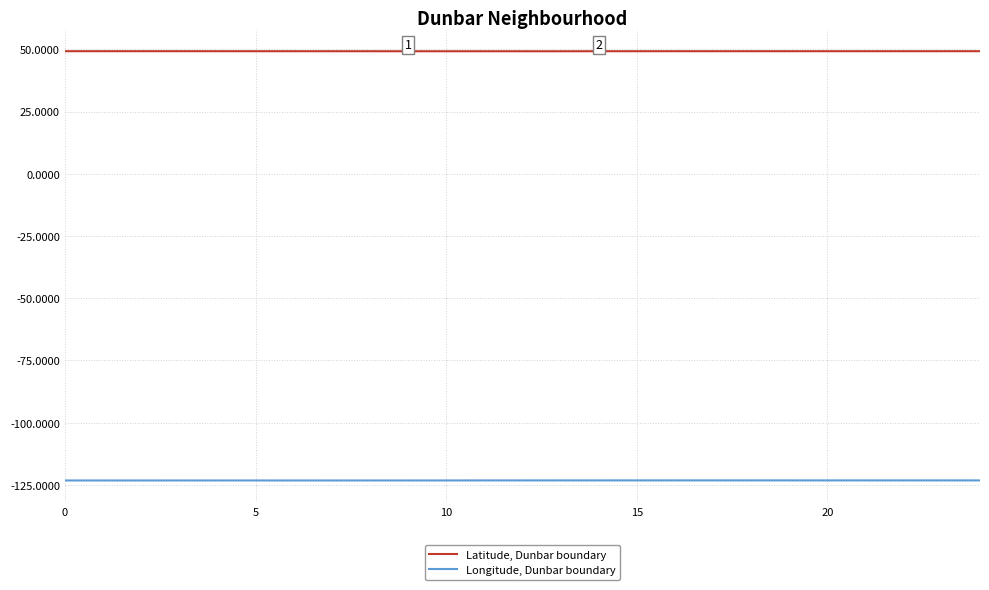

True or false: Latitude, Dunbar boundary and Longitude, Dunbar boundary cross at least once.

False